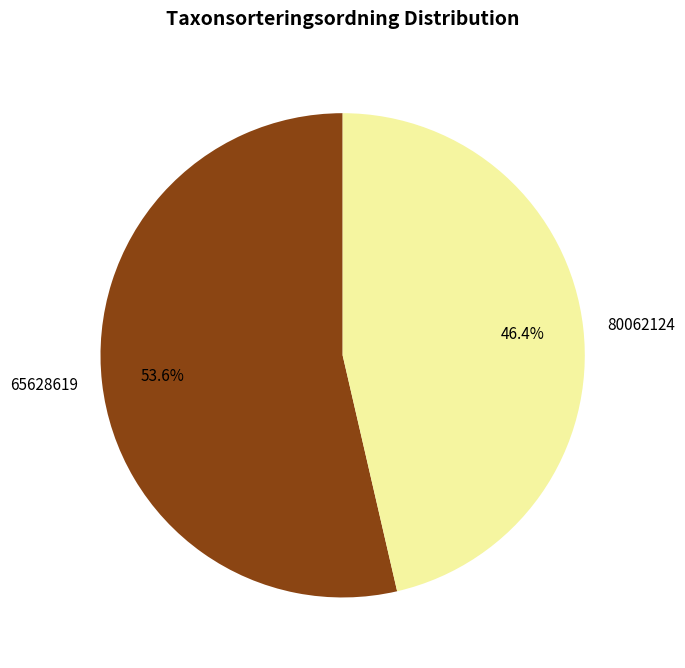

What is the largest slice in the pie chart?

65628619